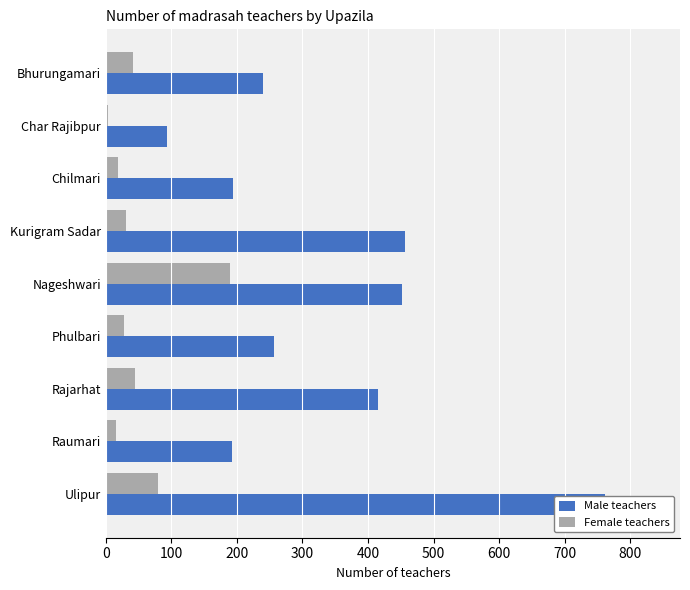

At how many categories does at least one series exceed 530?

1